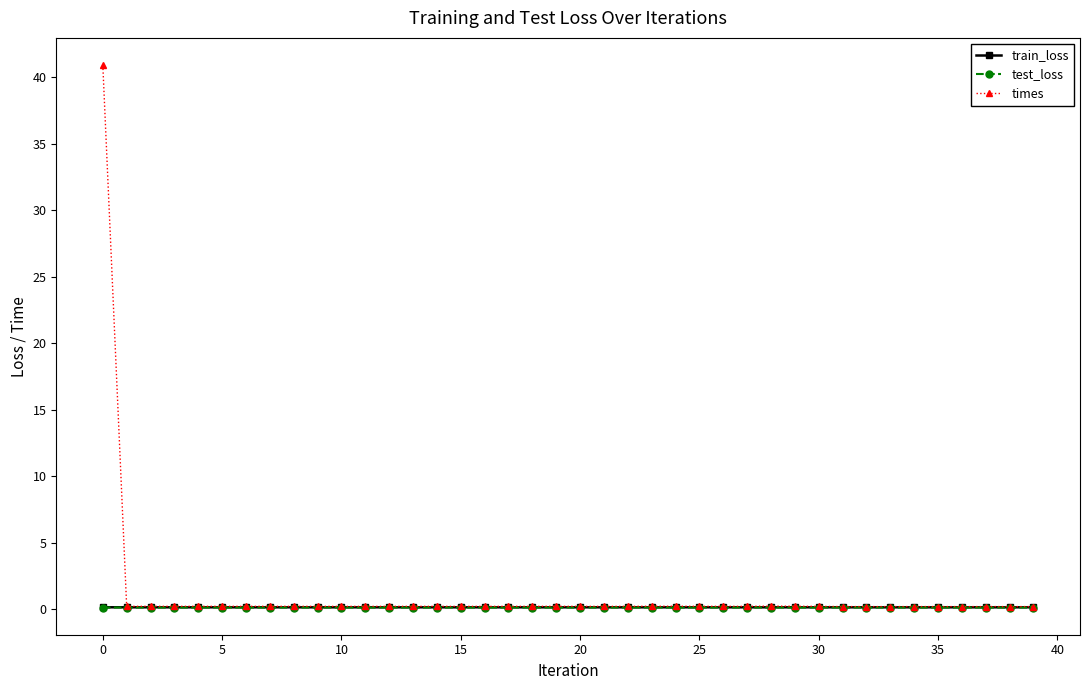

Which series has the widest spread of values?

times